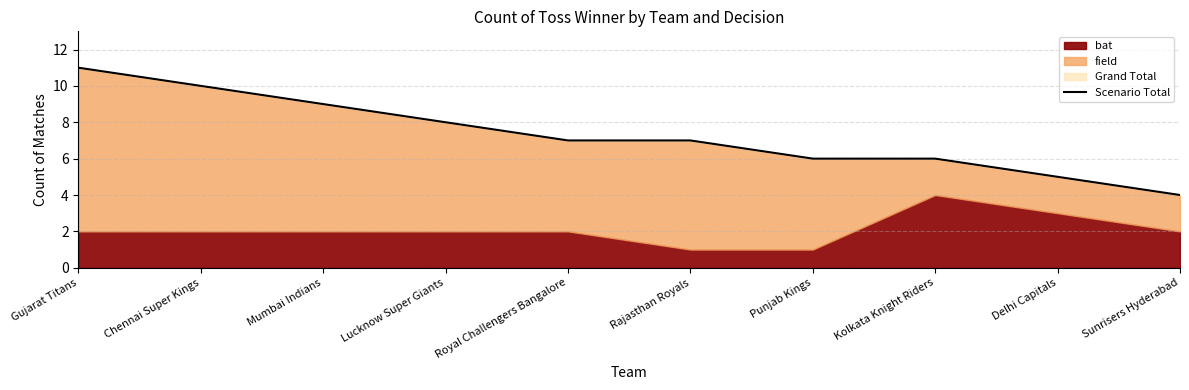

How many lines are shown in the chart?

1